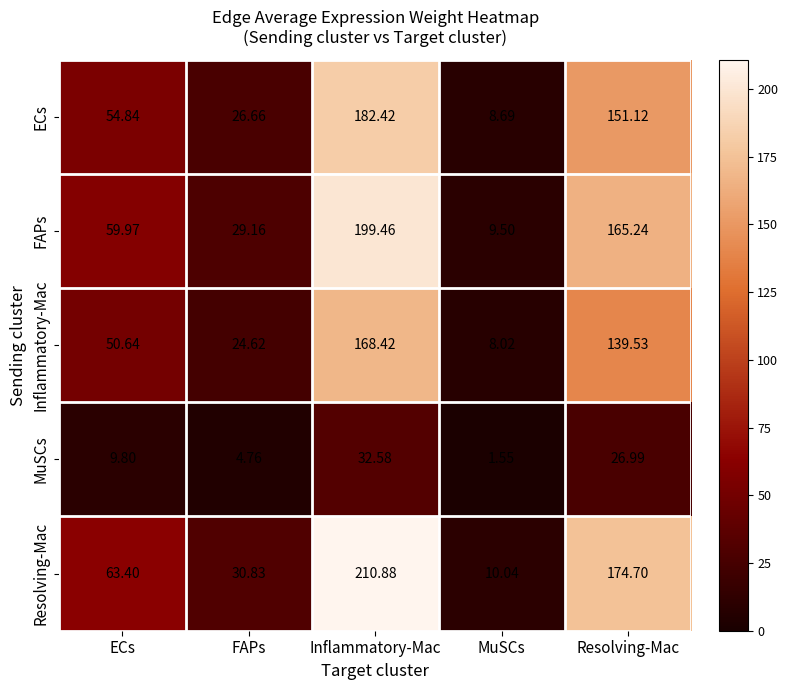

Between Inflammatory-Mac and MuSCs, which series saw the biggest shift?

Resolving-Mac